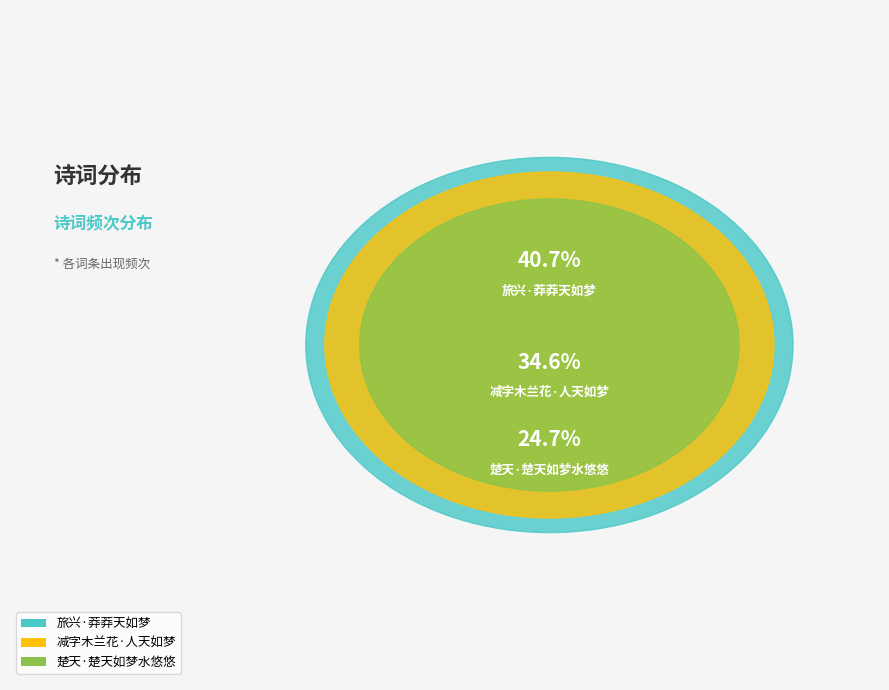

The 减字木兰花·人天如梦 slice represents 35% of the pie. True or false?

True